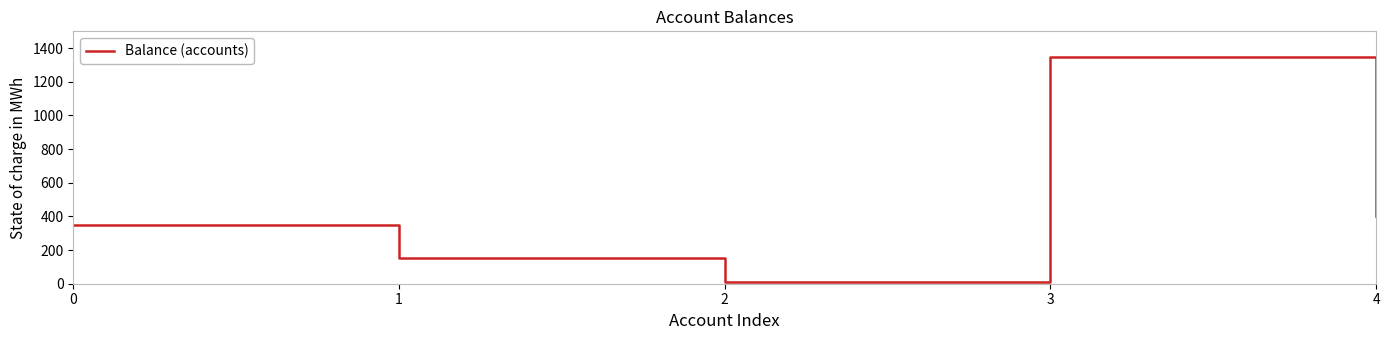

At which category does the chart reach its peak across all series?

3